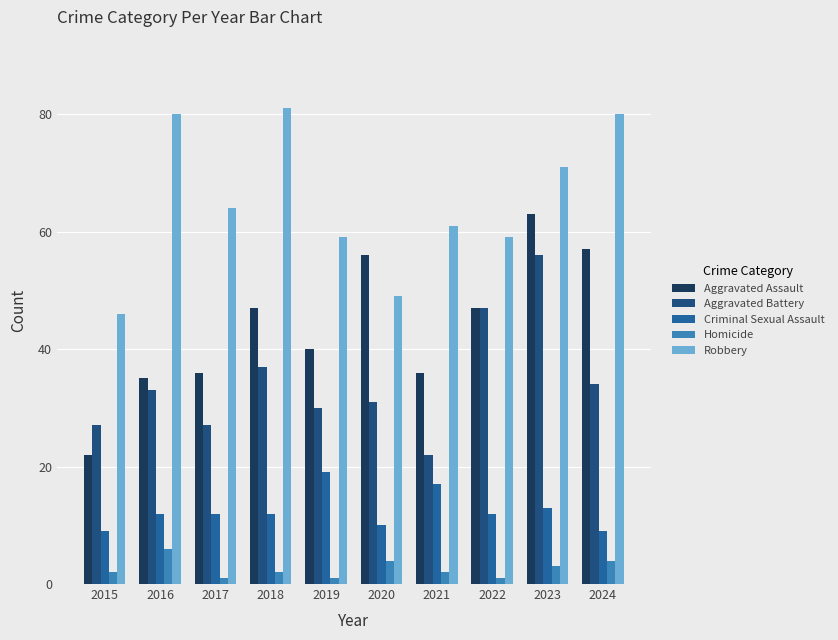

At which label does Criminal Sexual Assault reach its minimum?

2015